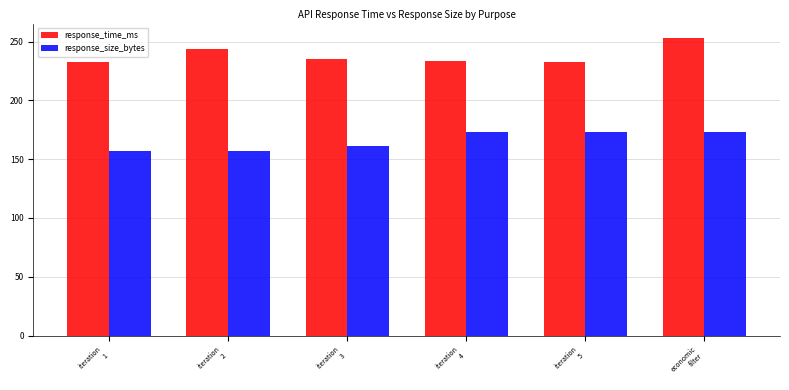

What is the highest value of the response_size_bytes series?

173.0